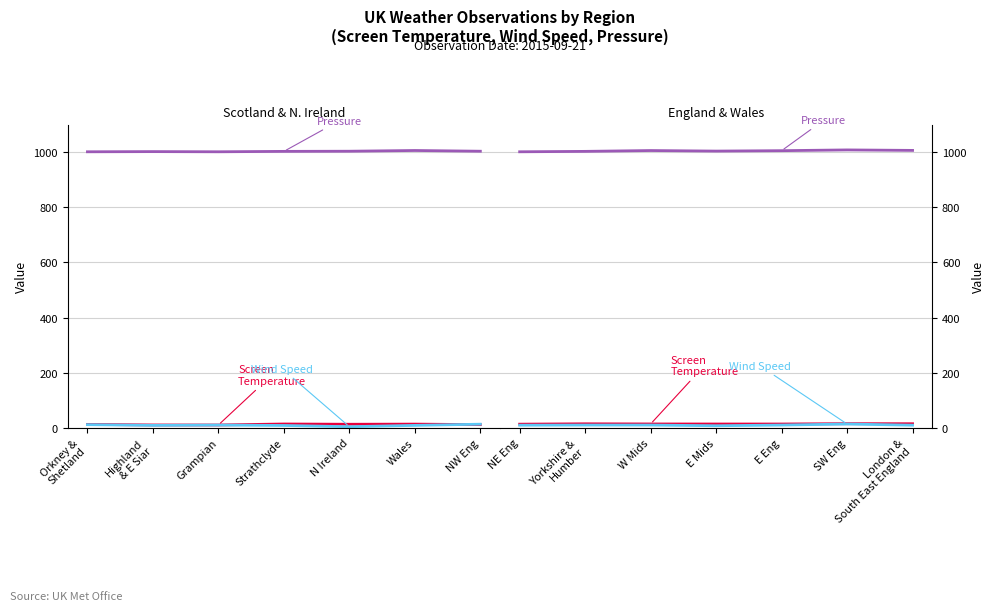

Which series changed the most between Yorkshire & Humber and W Mids?

Pressure